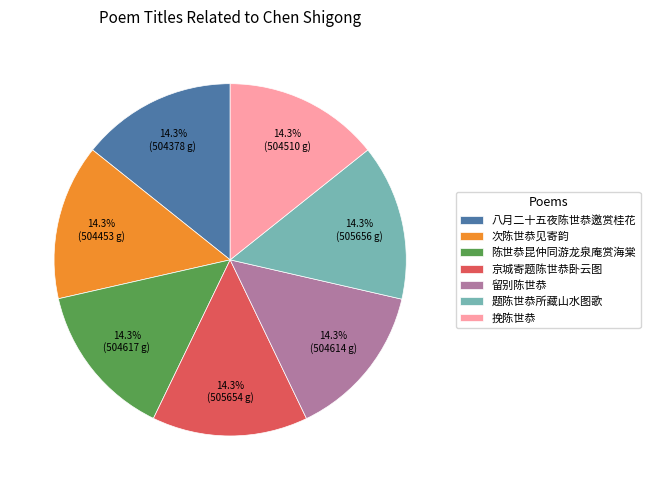

Count the number of slices in the pie.

7